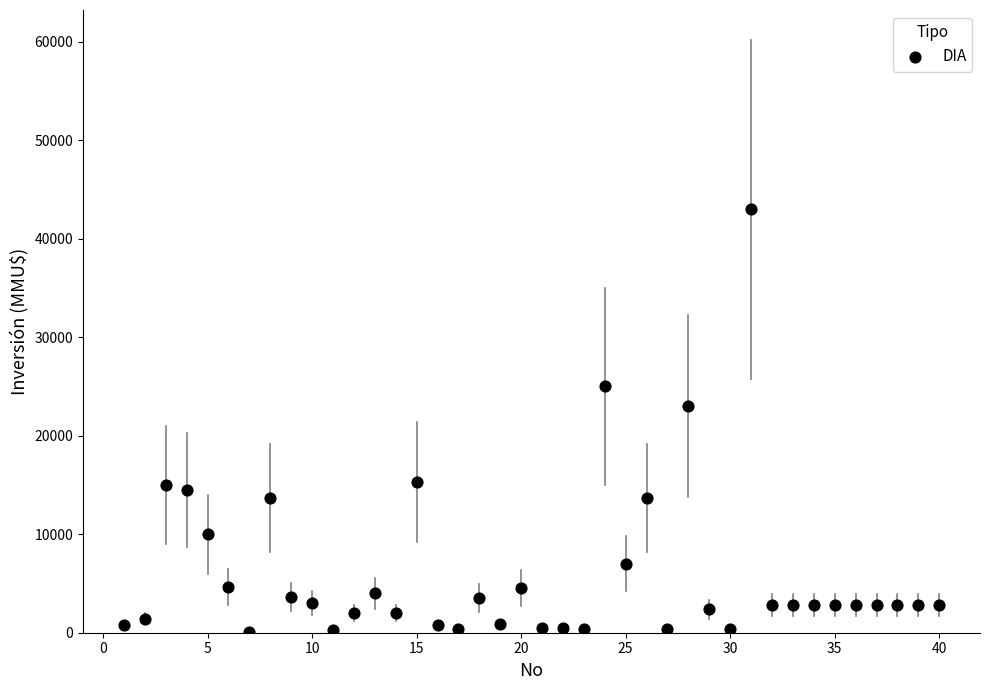

What is the range of Y values (max minus min)?

42900